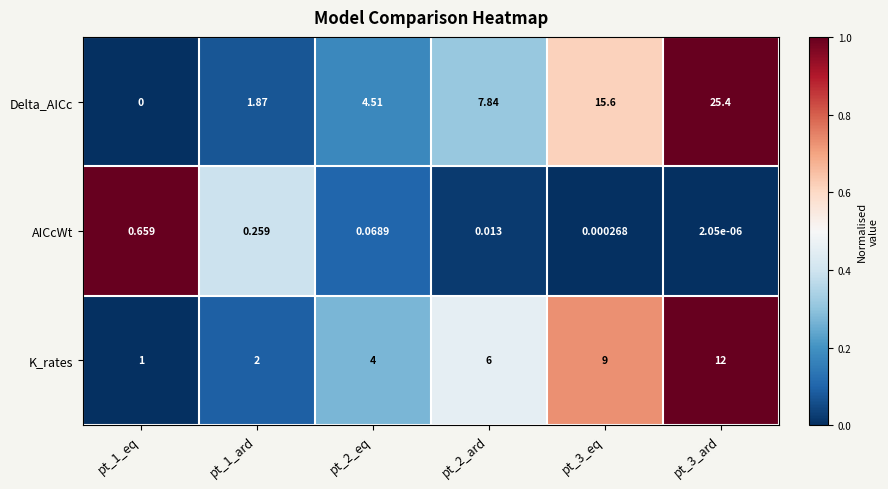

Which series changed the most between pt_1_ard and pt_2_ard?

Delta_AICc